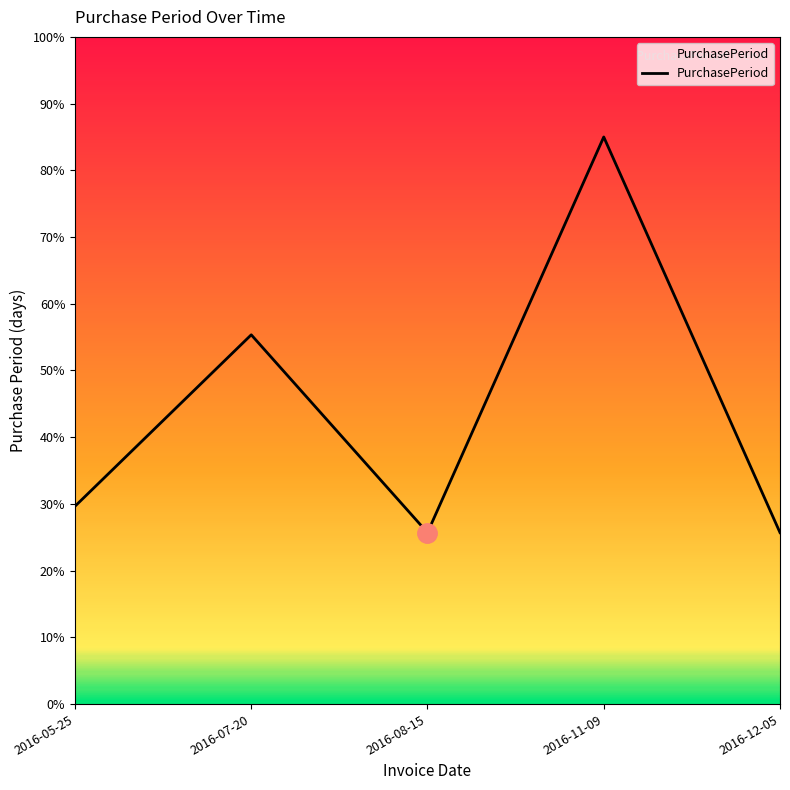

What position from the right is 2016-07-20?

4